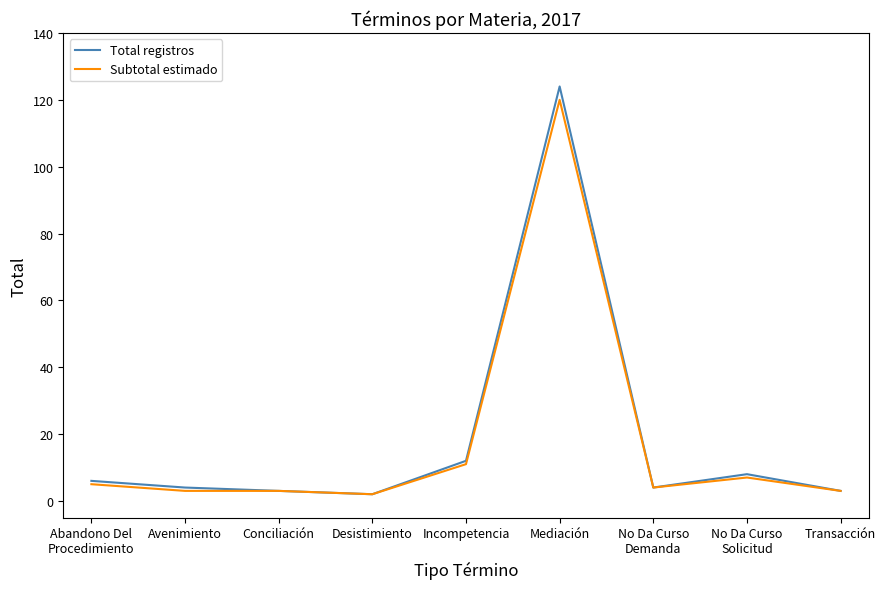

At which label does Subtotal estimado reach its peak?

Mediación